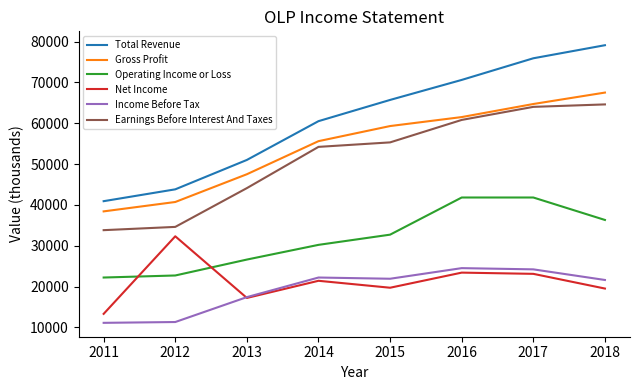

At which category is the sum across all series the highest?

2017